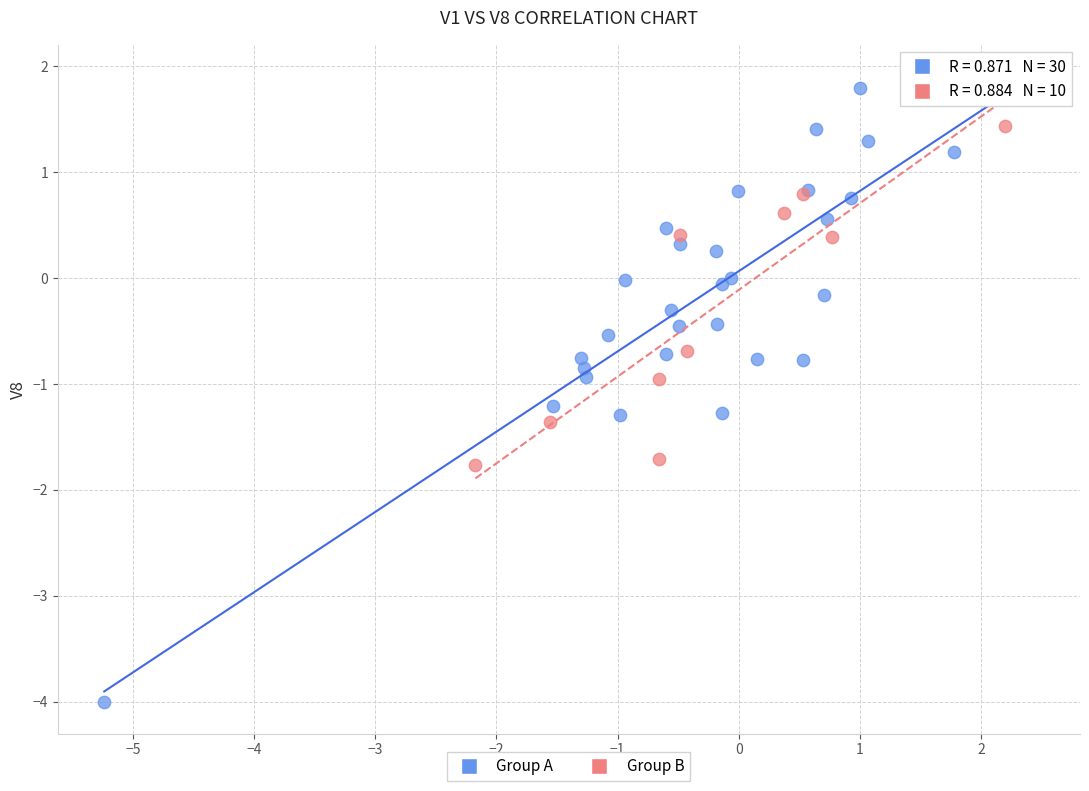

Which series has the largest Y range (max minus min)?

Group A